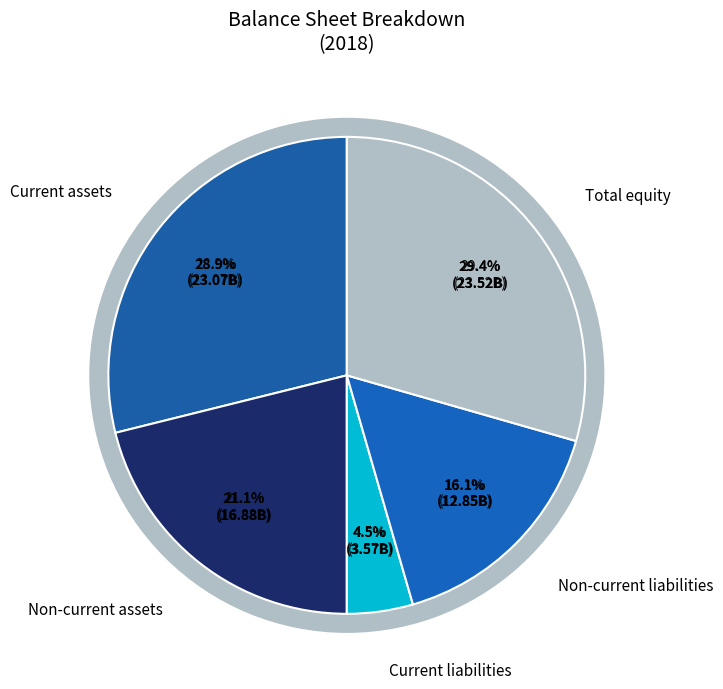

Rank the categories by value from lowest to highest.

Current liabilities, Non-current liabilities, Non-current assets, Current assets, Total equity